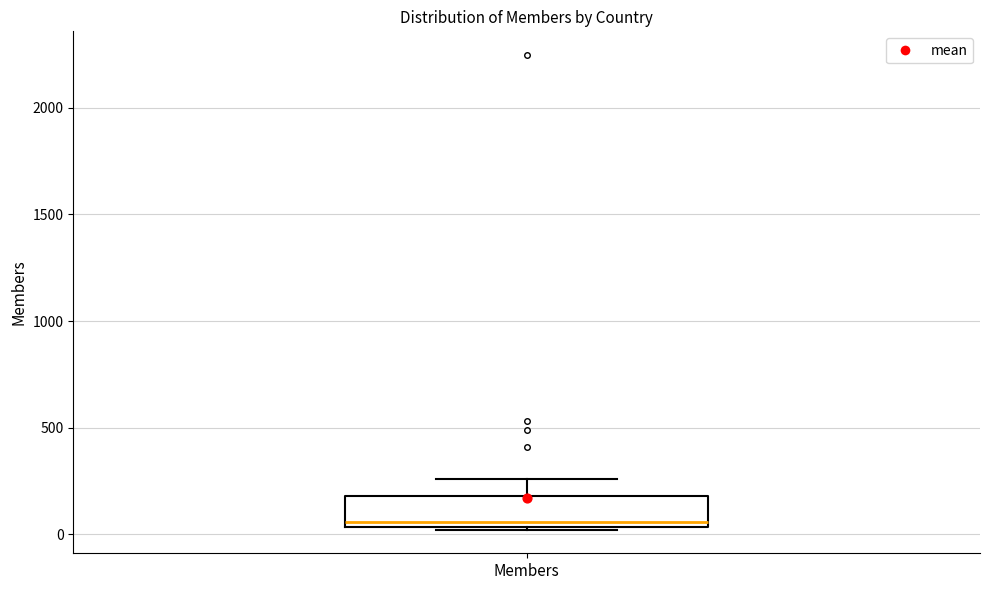

Transcribe this box plot: give where the median line is, the range the box spans, and where the two whiskers end, as read against the y-axis. The values are not printed on the chart, so give them approximately, as read against the axis.

median 50 (just above the box's lower edge), box 50 to 200, whiskers 0 to 250